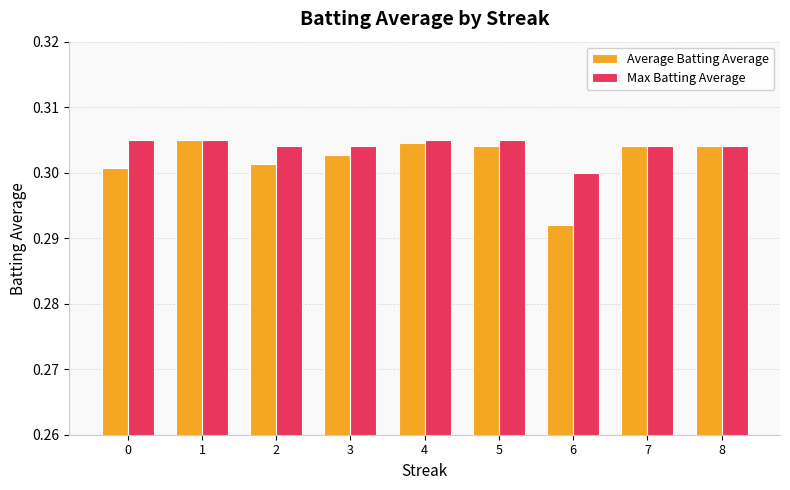

Is it true that Max Batting Average equals 0.3 at 4?

True